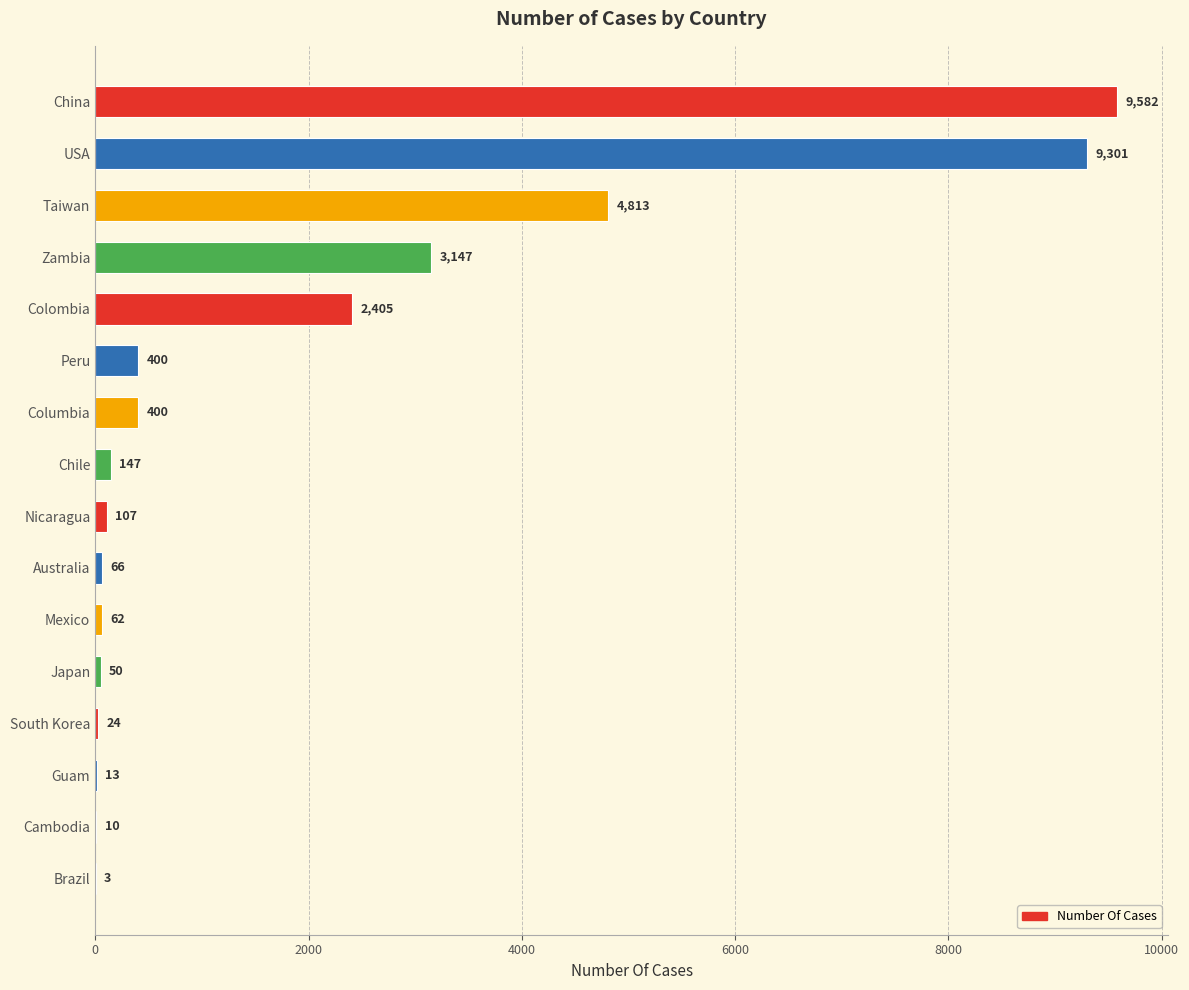

What is the sum of the values at Chile and Australia?

213